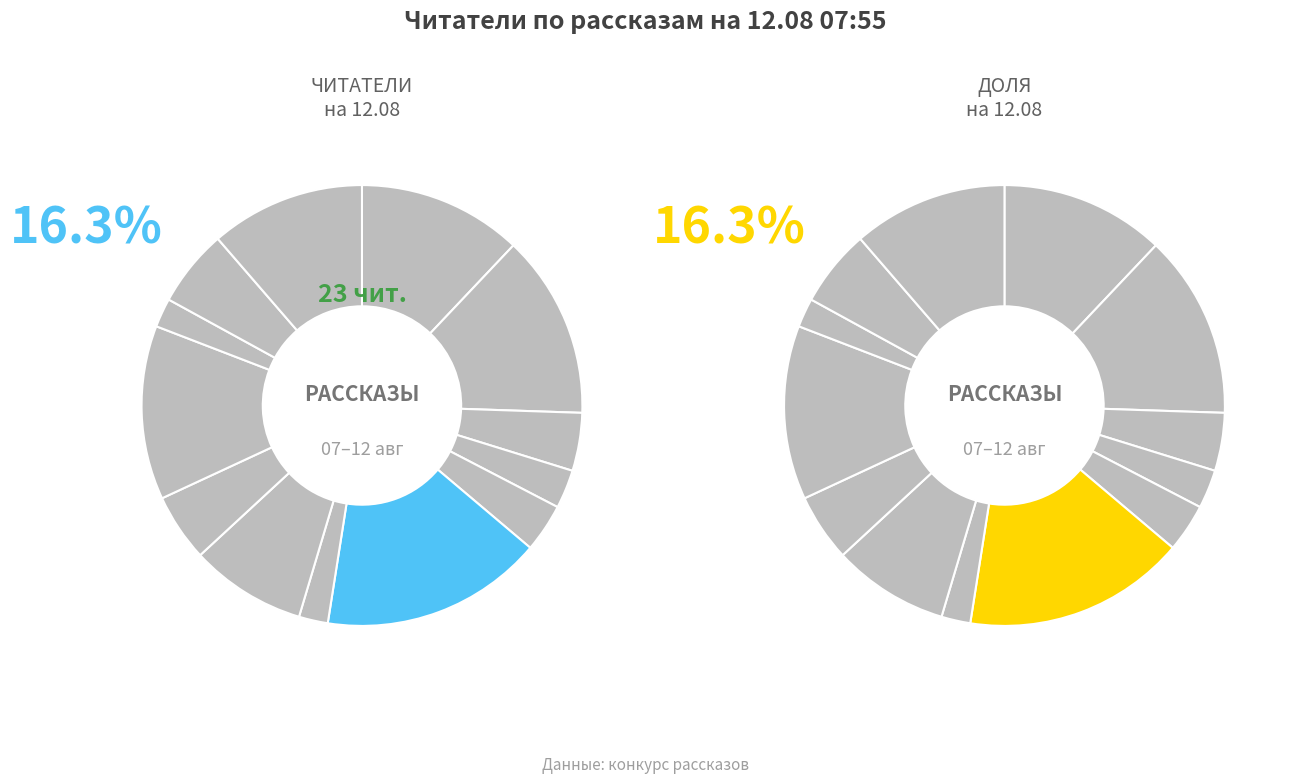

Is it true that Эфир is 13% of the pie?

True